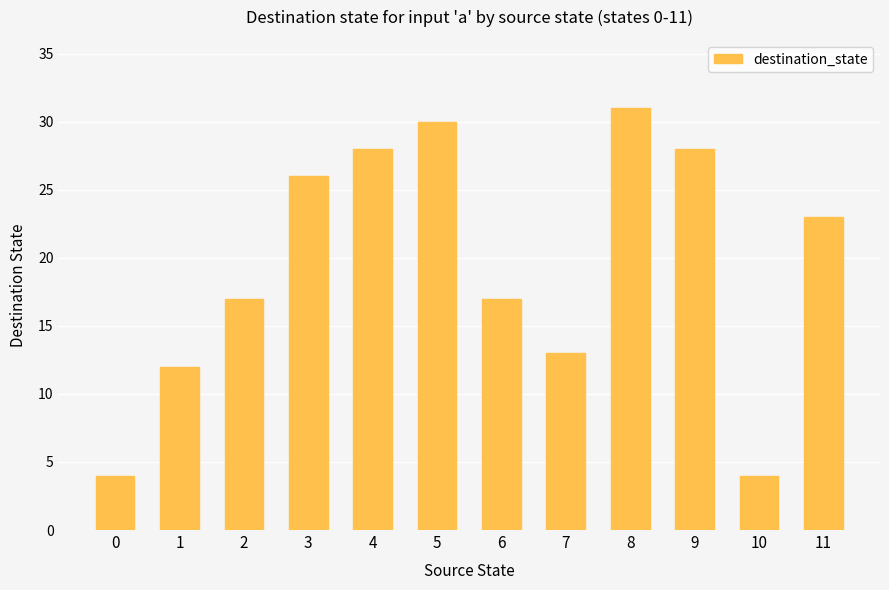

Is it true that the value at 2 is 17?

True